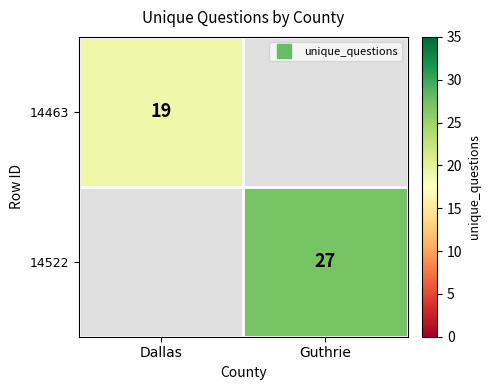

True or false: 14463 has a value of 28 at Dallas.

False